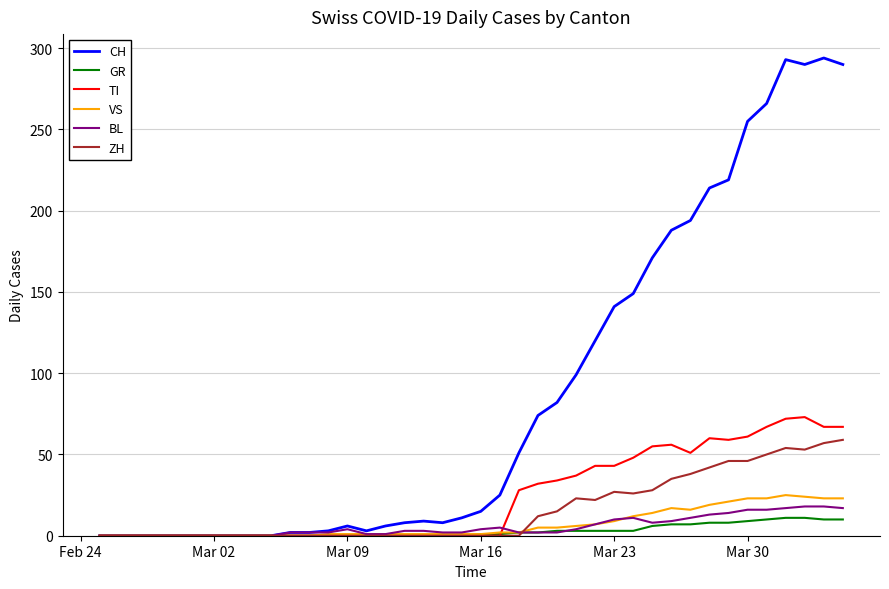

Which series has the largest range (max minus min)?

CH